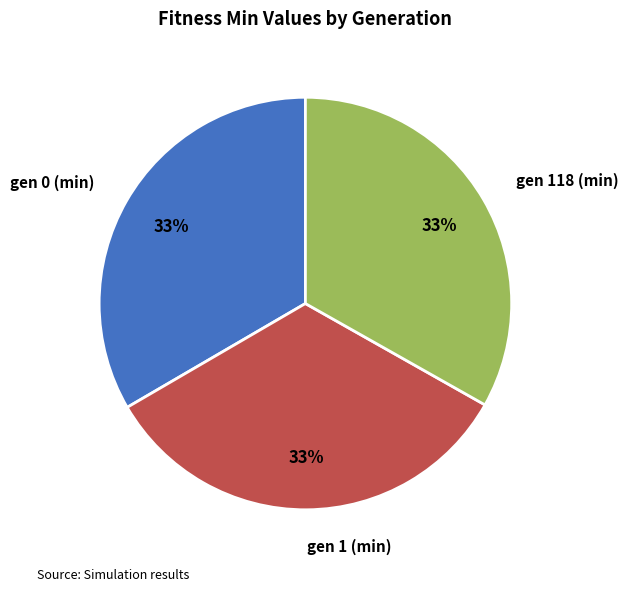

Is there any slice that represents more than half of the pie?

No